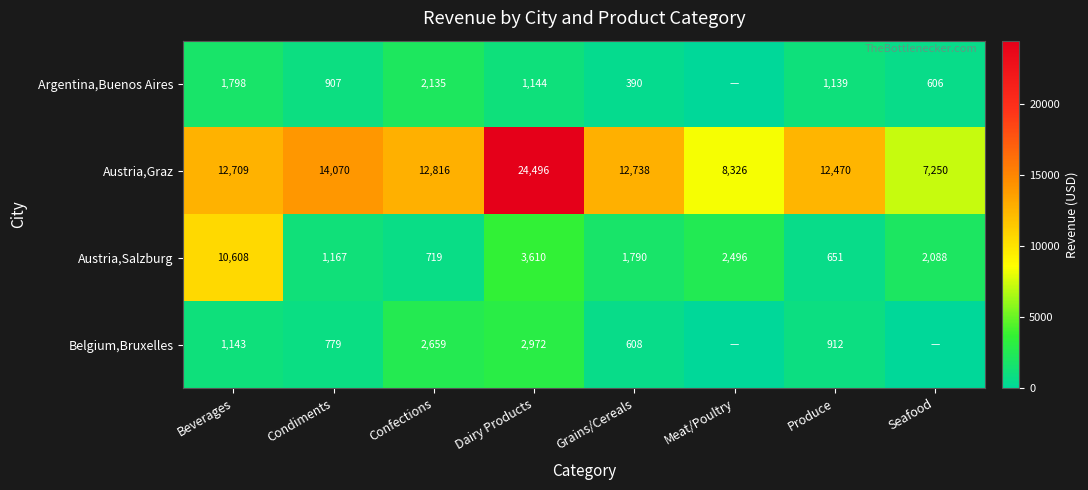

The value of Austria,Salzburg at Meat/Poultry is 4031.7. True or false?

False